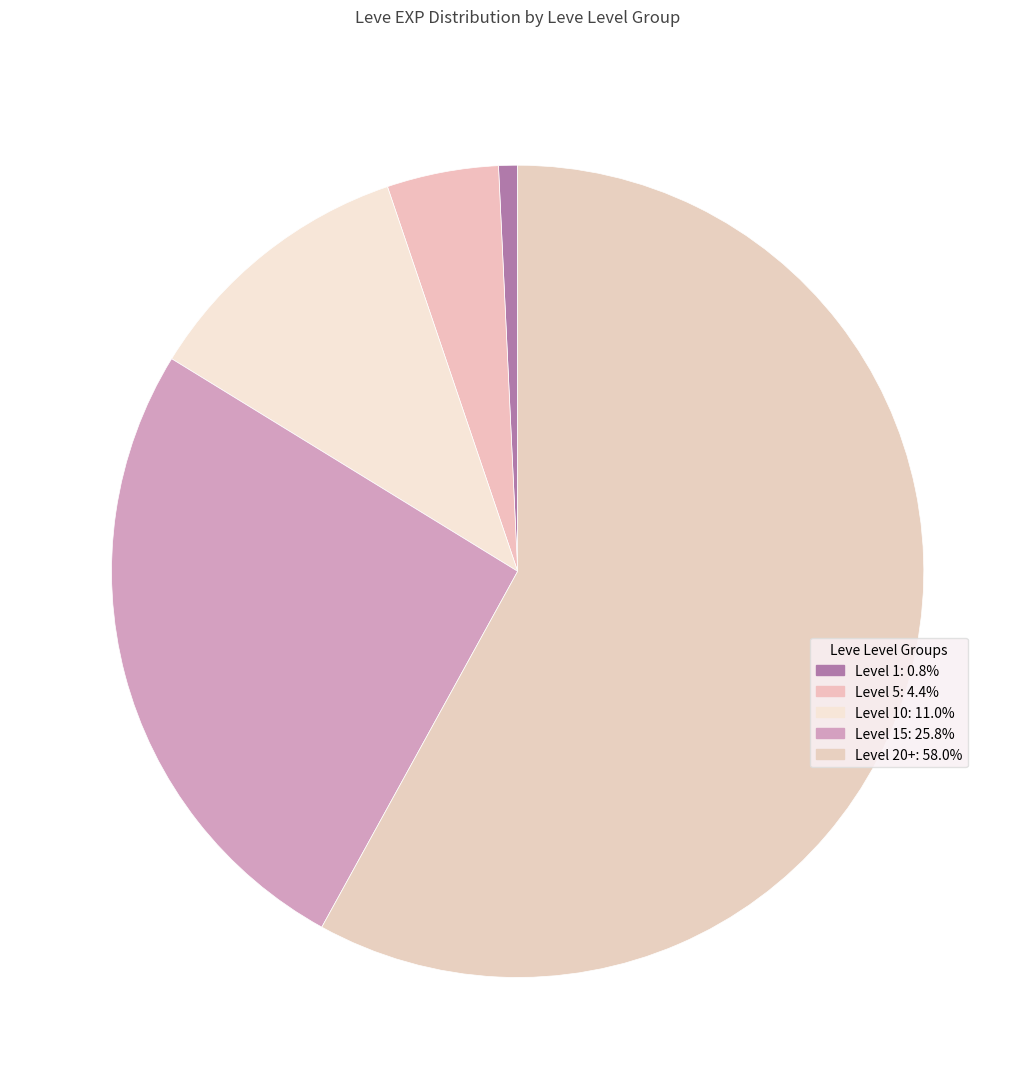

How many segments does this pie chart have?

5